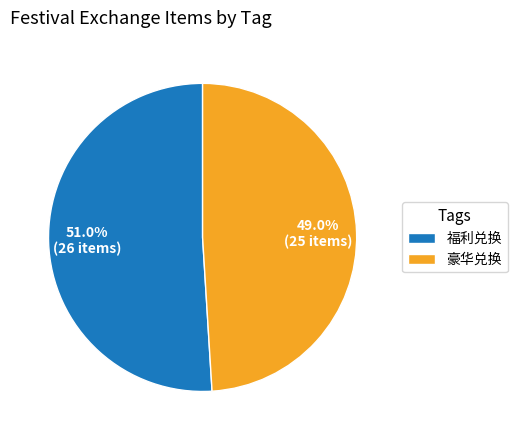

Rank the categories by value from highest to lowest.

福利兑换, 豪华兑换